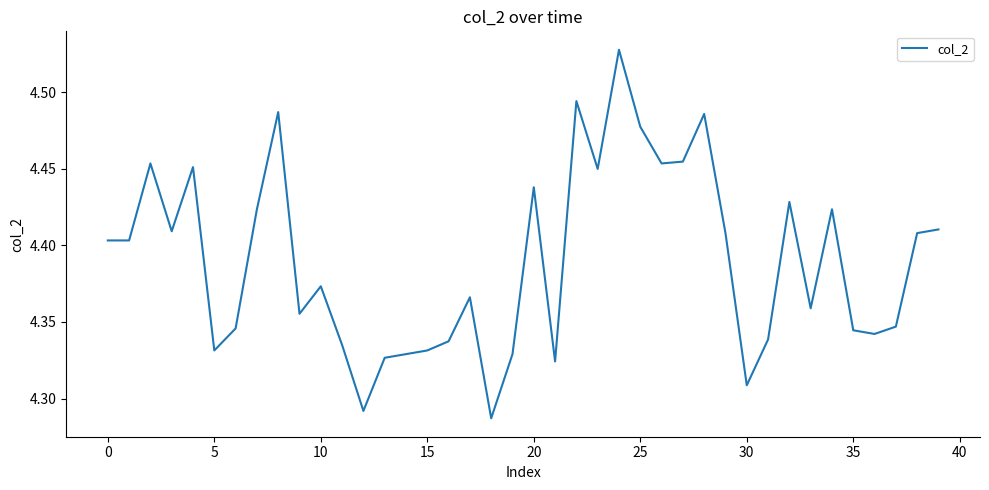

Is this an area chart (filled region under the line)?

No